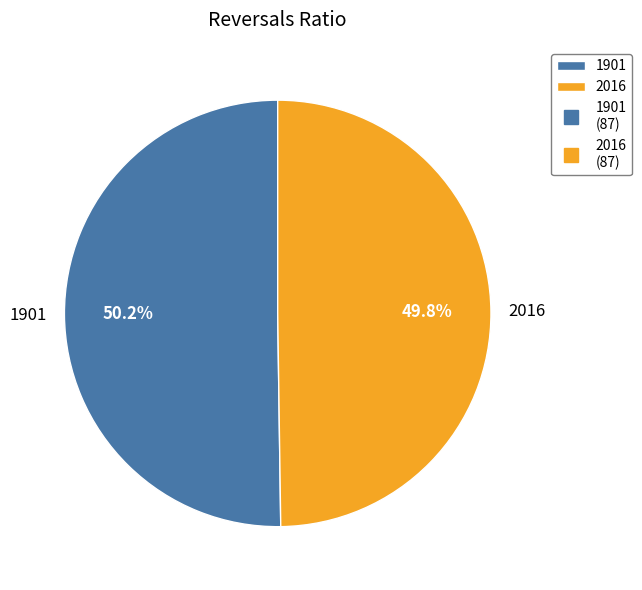

What is the ratio of the value at 1901 to the value at 2016?

1.0